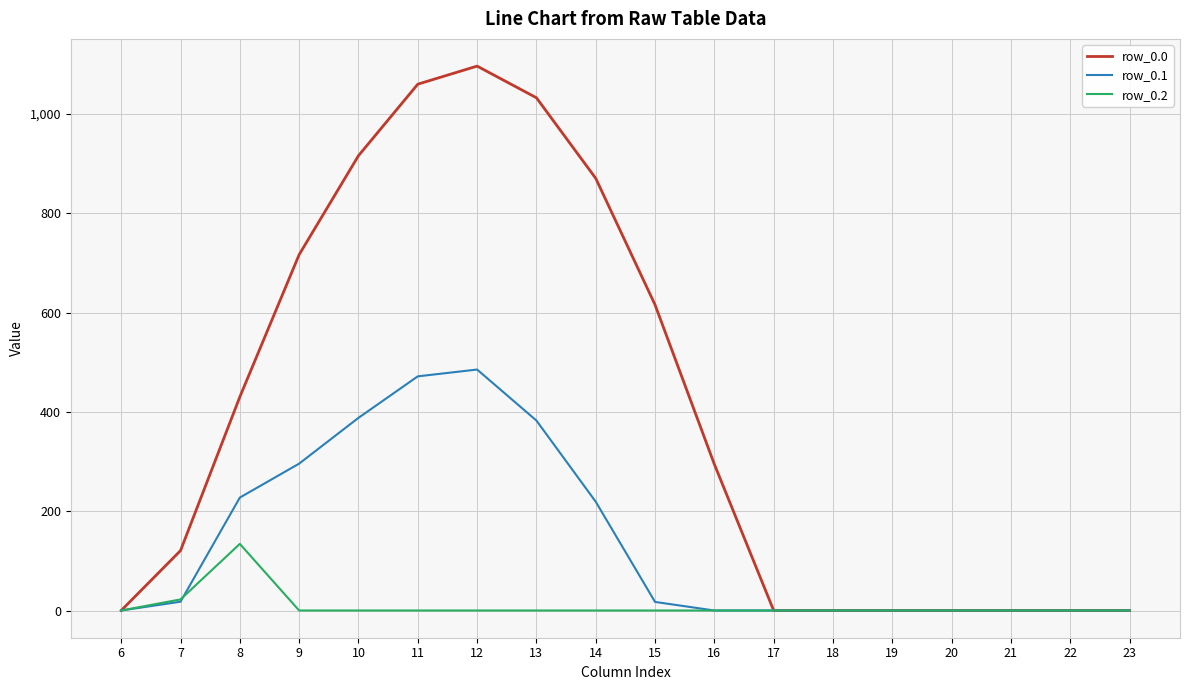

What is the difference between the highest and lowest values at 9?

716.9